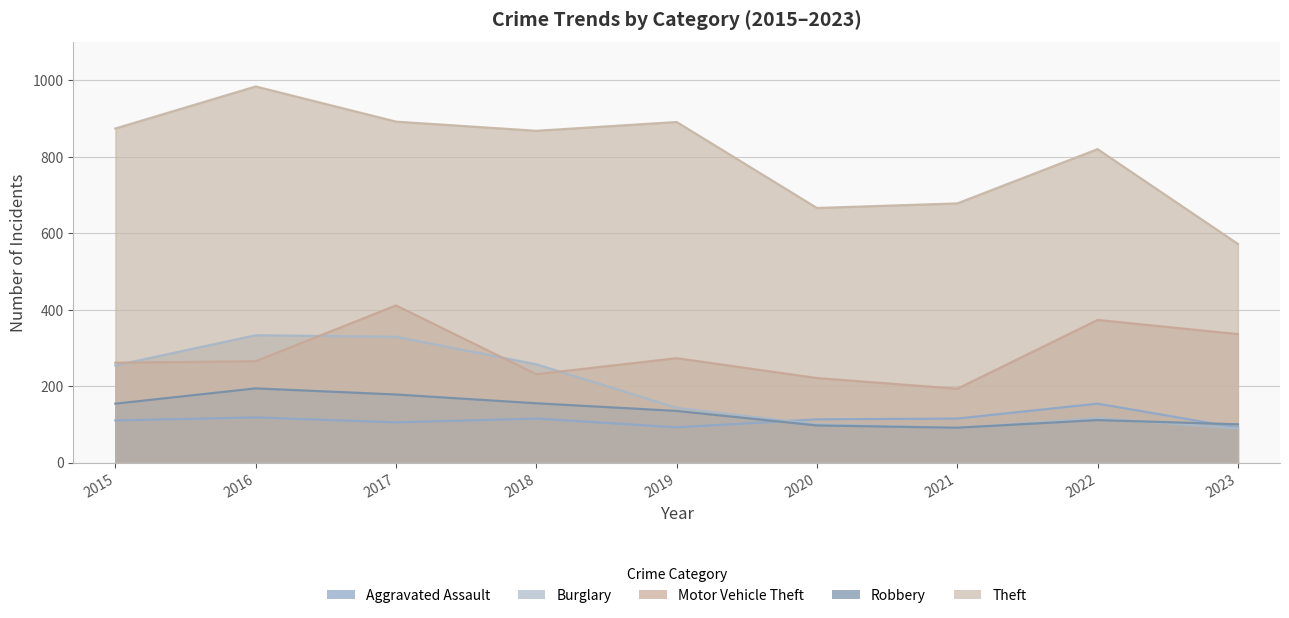

The value of Motor Vehicle Theft at 2015 is 261. True or false?

True